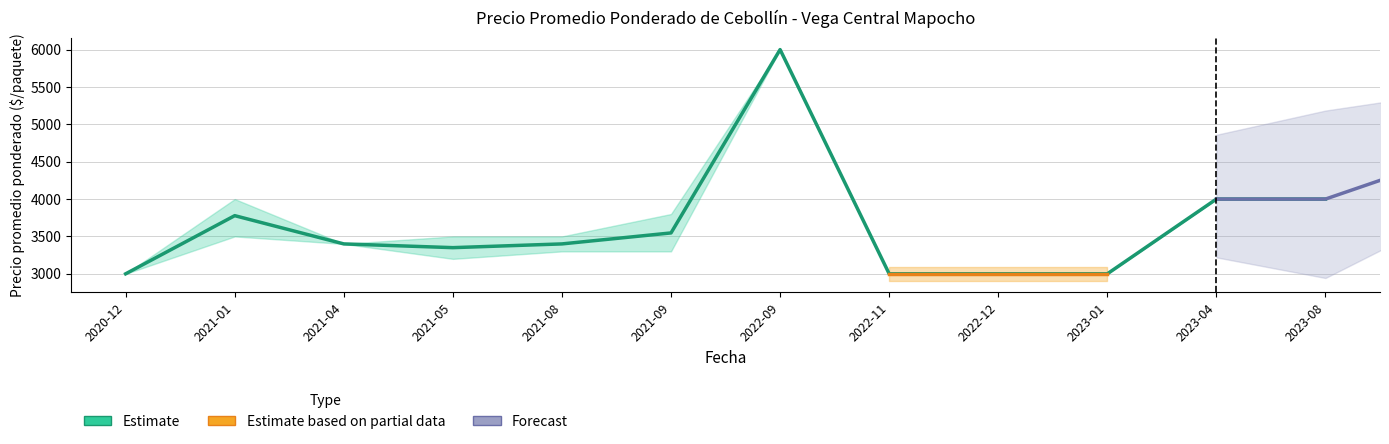

True or false: Precio minimo and Precio promedio ponderado intersect in this chart.

False